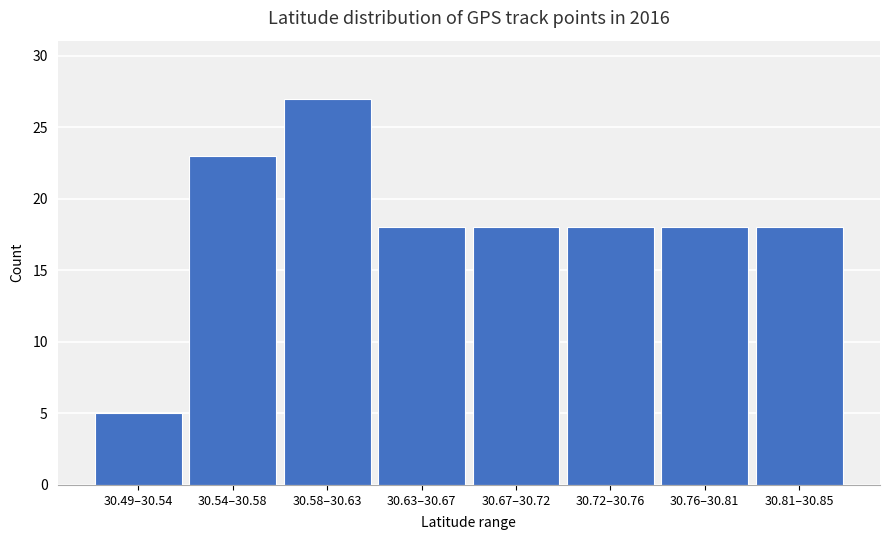

Reading right to left, extract all data points from this chart.

30.81–30.85=18	30.76–30.81=18	30.72–30.76=18	30.67–30.72=18	30.63–30.67=18	30.58–30.63=27	30.54–30.58=23	30.49–30.54=5